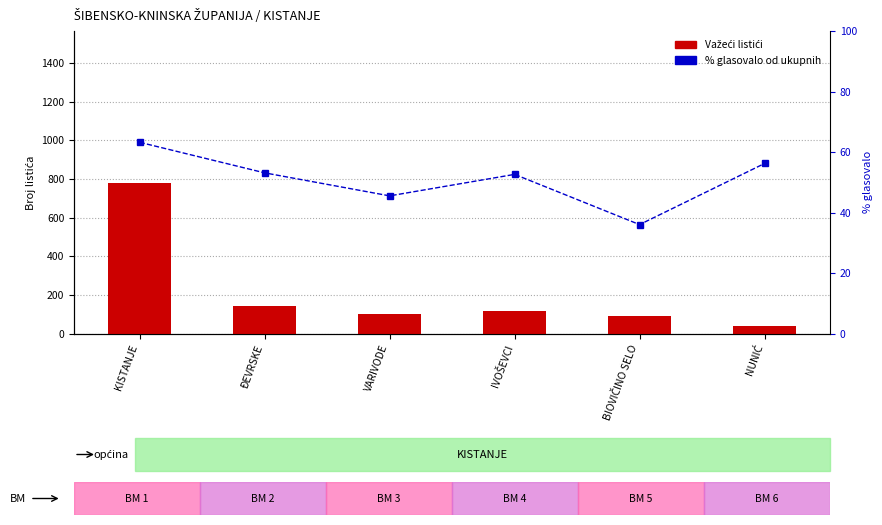

What are all the series names shown in the legend?

Važeći listići, % glasovalo od ukupnih